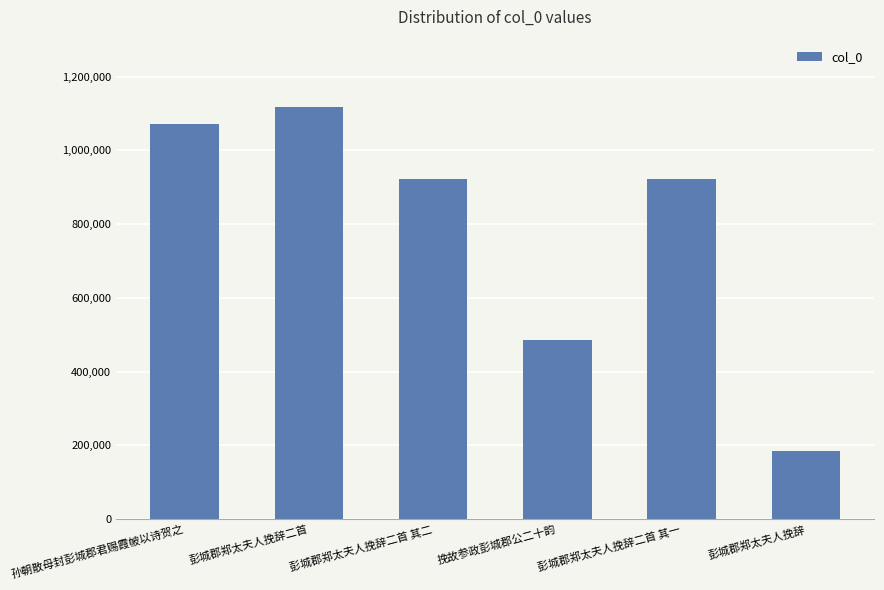

What is the value of the 1st bar from the left?

1071682